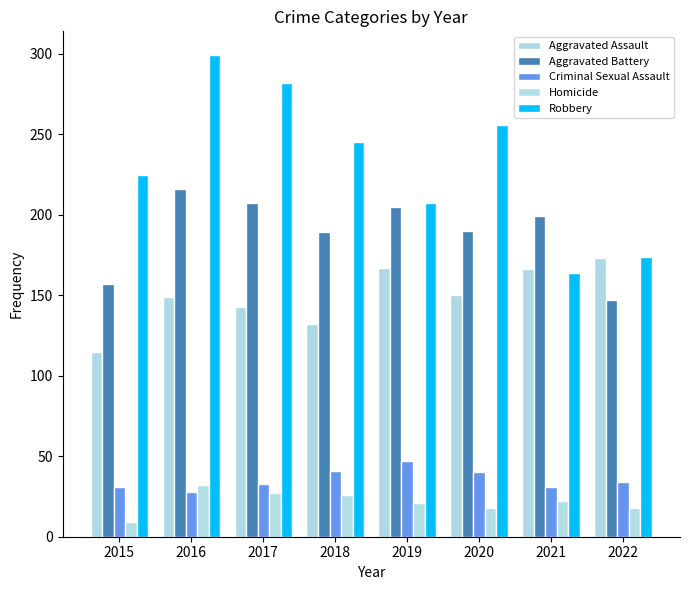

The value of Homicide at 2020 is 18. True or false?

True